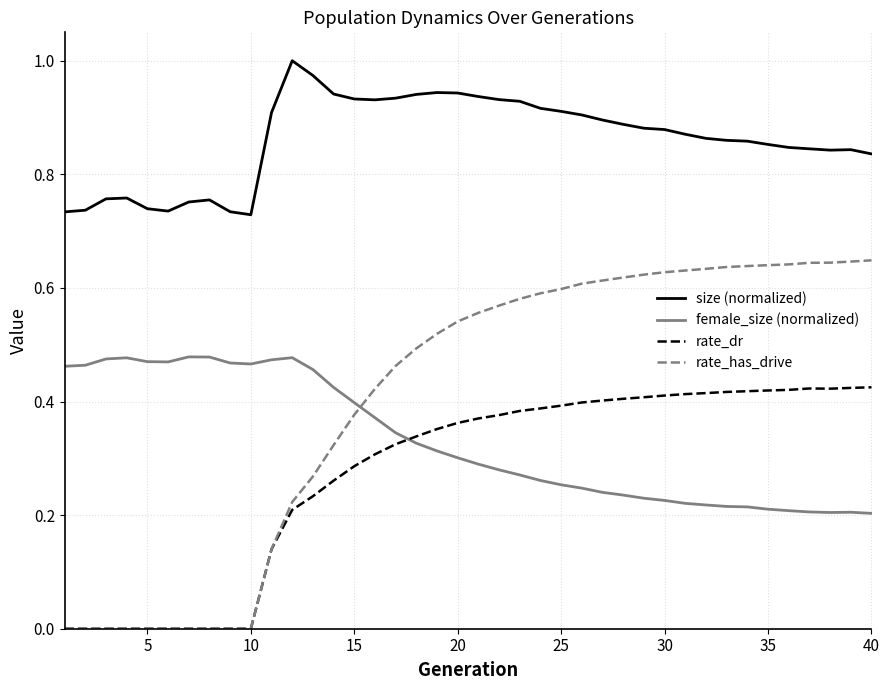

Which series has the largest total across all categories?

size (normalized)